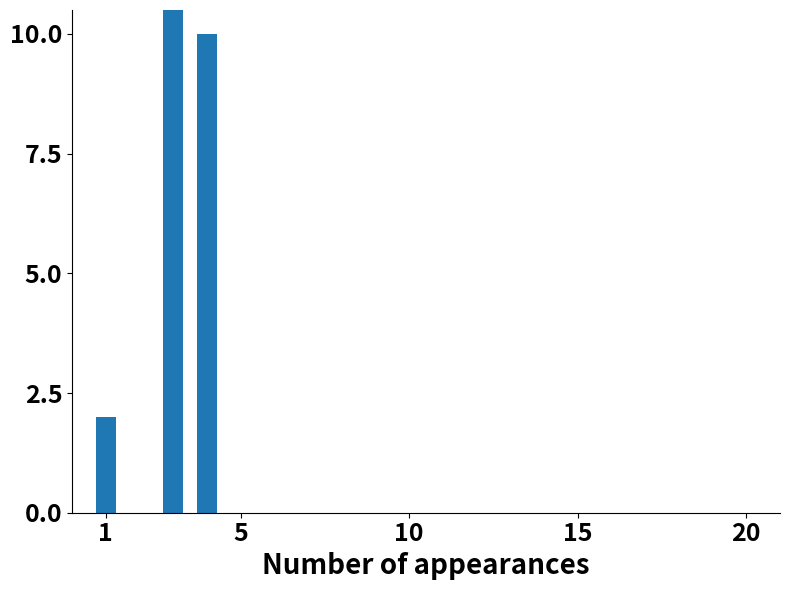

How many bars are there in total?

3